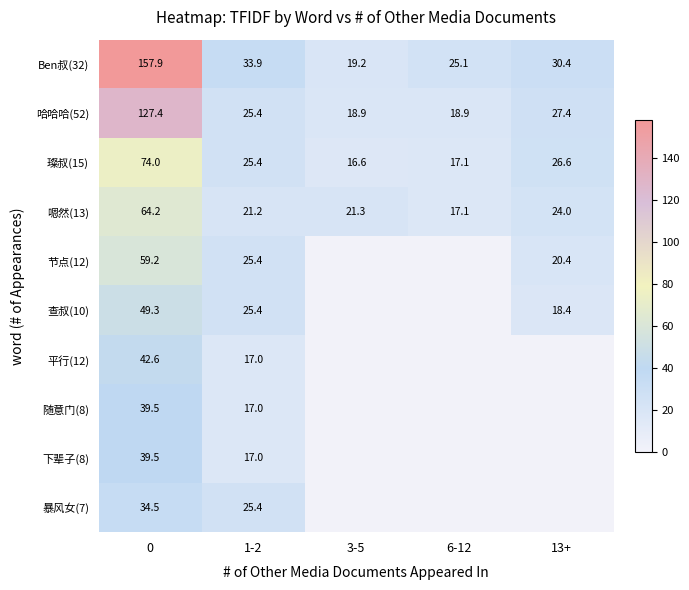

The 嗯然(13) series shows 21.1 at 0. True or false?

False